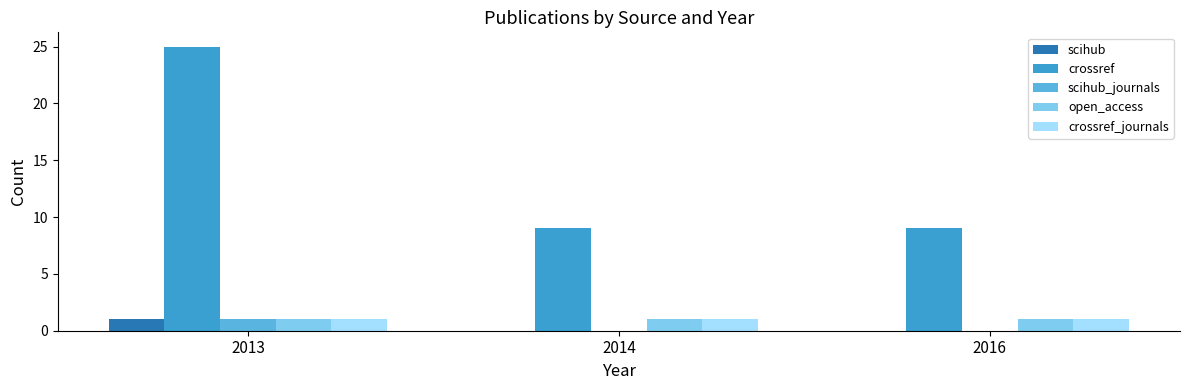

True or false: scihub has a value of 0 at 2016.

True